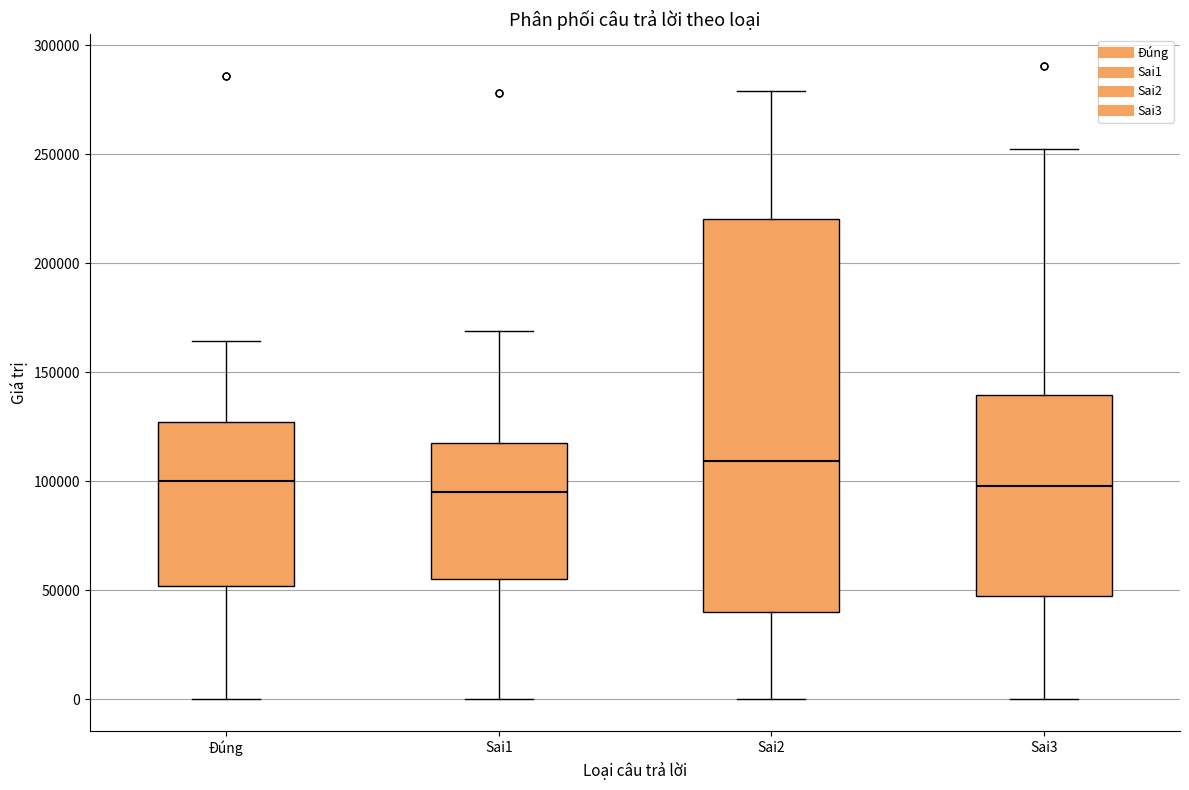

Which box is the tallest, from its lower edge to its upper edge?

Sai2